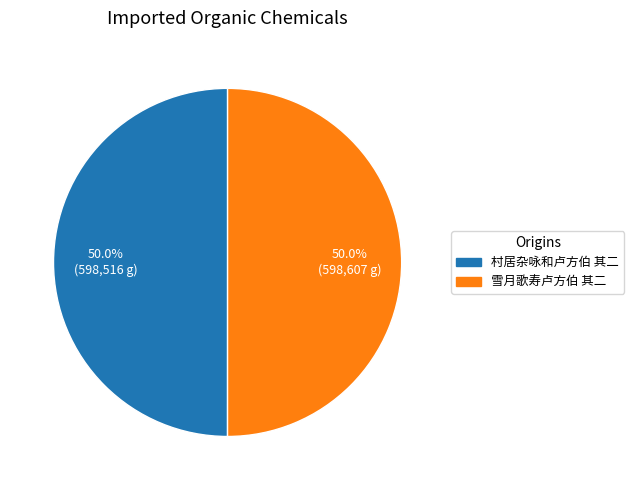

How many segments does this pie chart have?

2